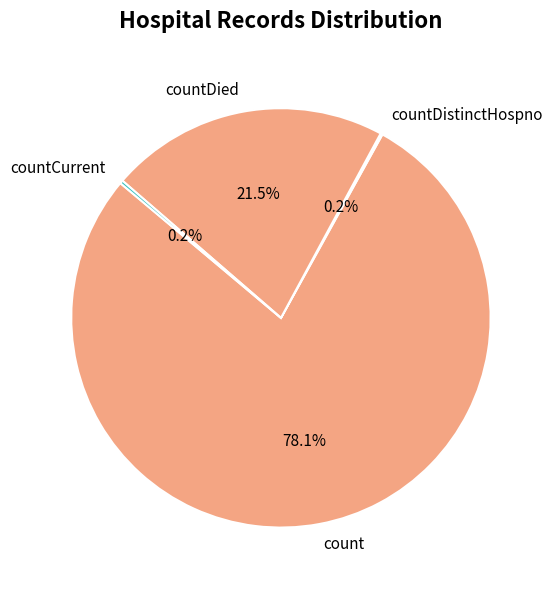

Is there a majority slice in this chart?

Yes